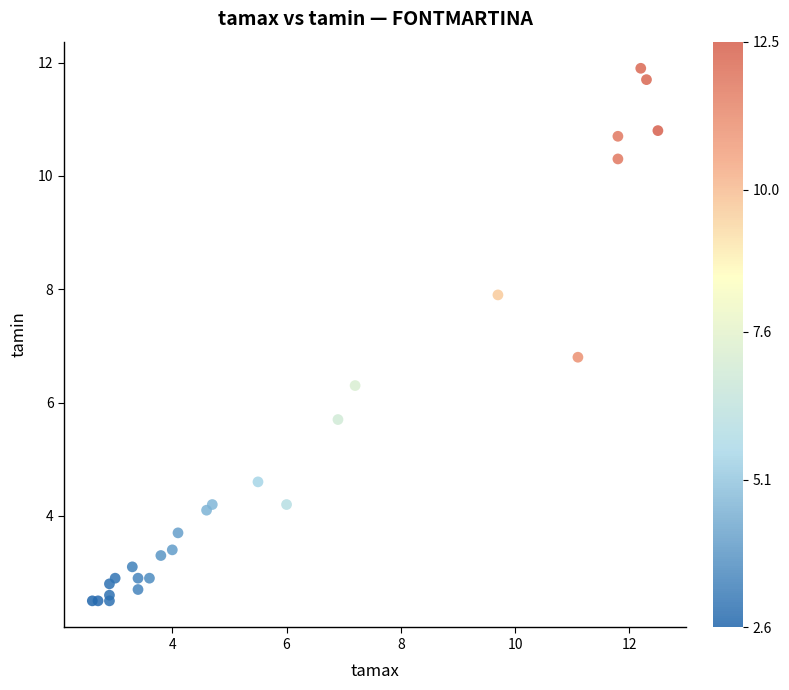

What Y value in the scatter plot is closest to 7?

6.8